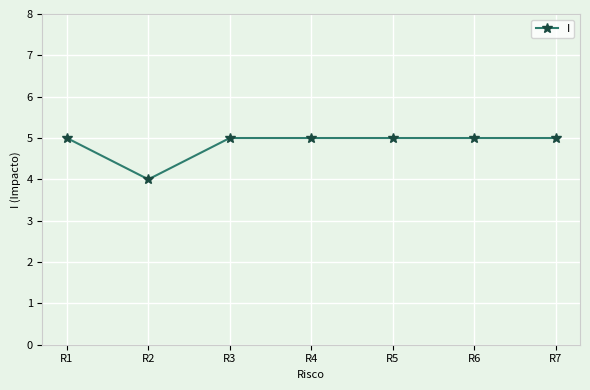

What is the change in value from R2 to R3?

+1